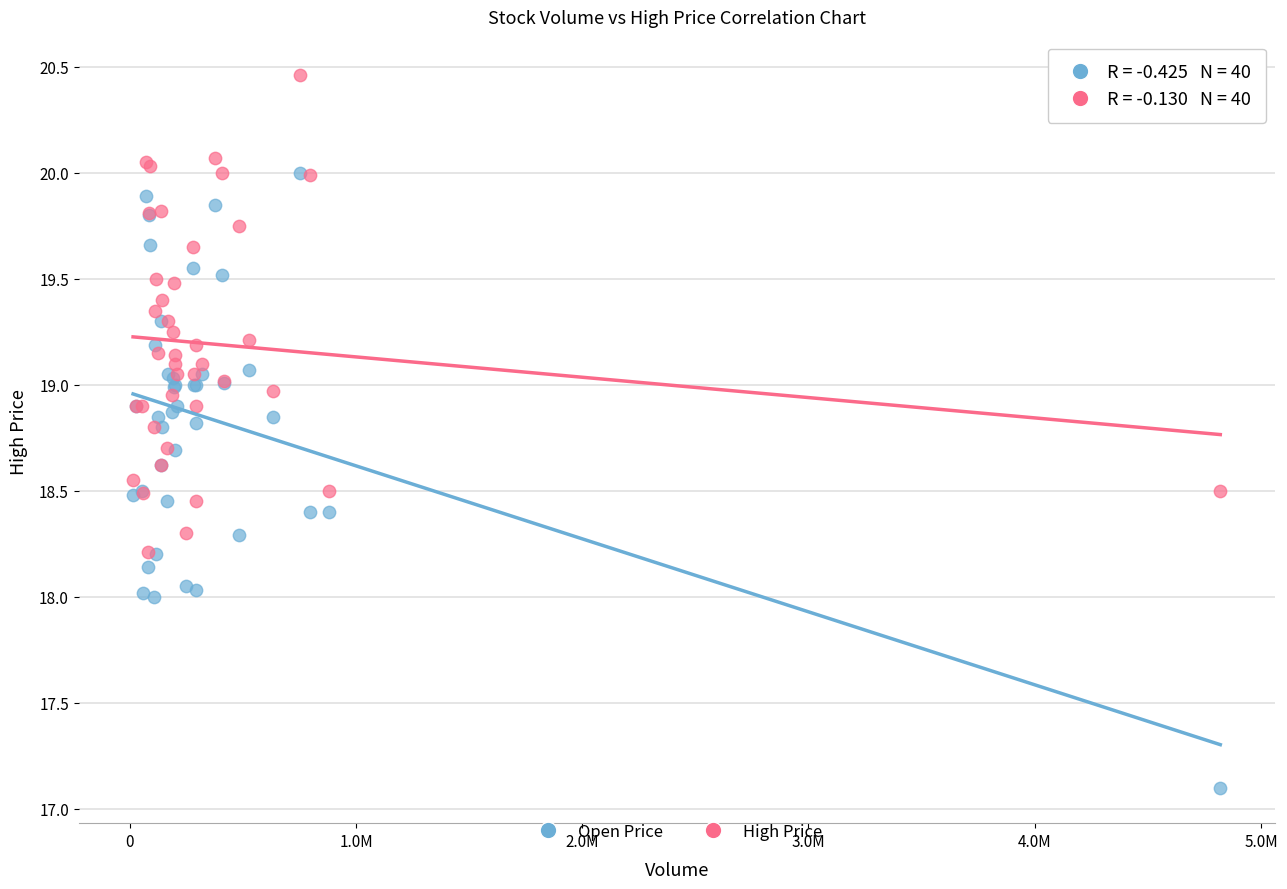

What are all the series names shown in the legend?

Open Price, High Price